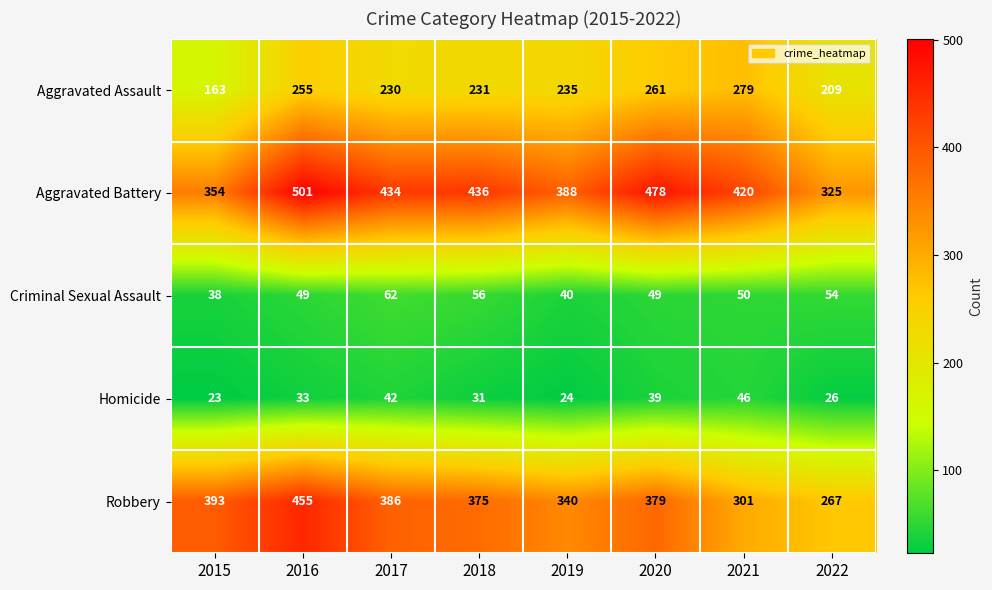

At which category is the sum across all series the highest?

2016